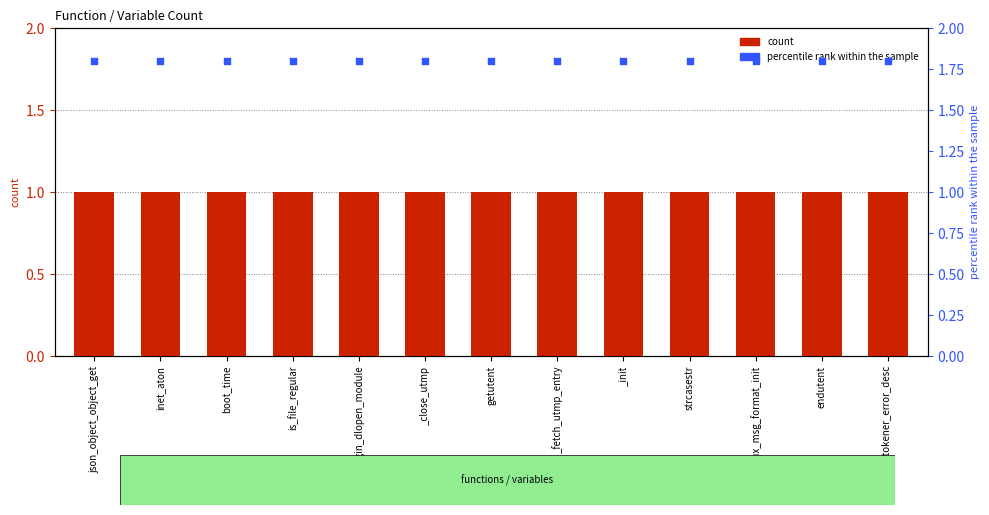

Which series reaches the minimum Y coordinate?

count